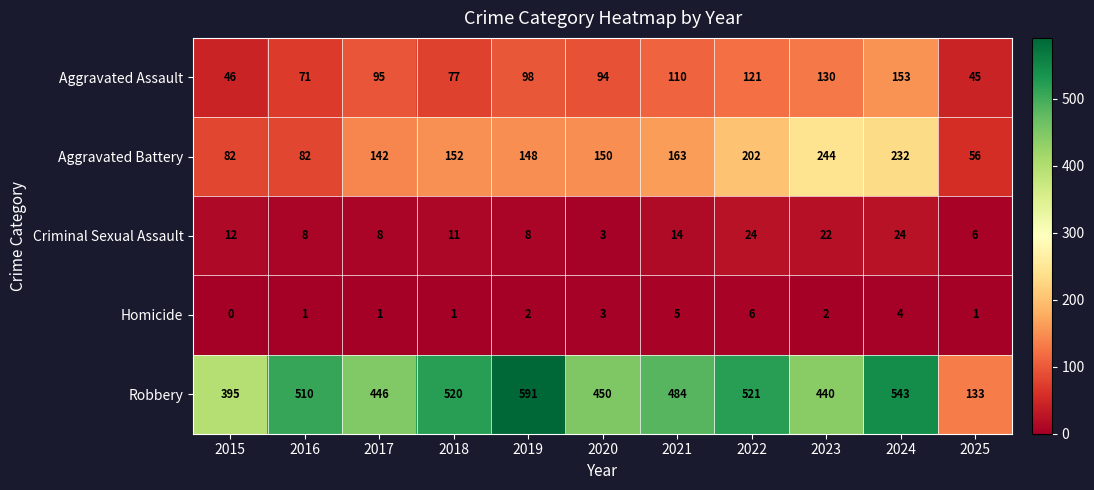

What is the difference between the highest and lowest values at 2024?

539